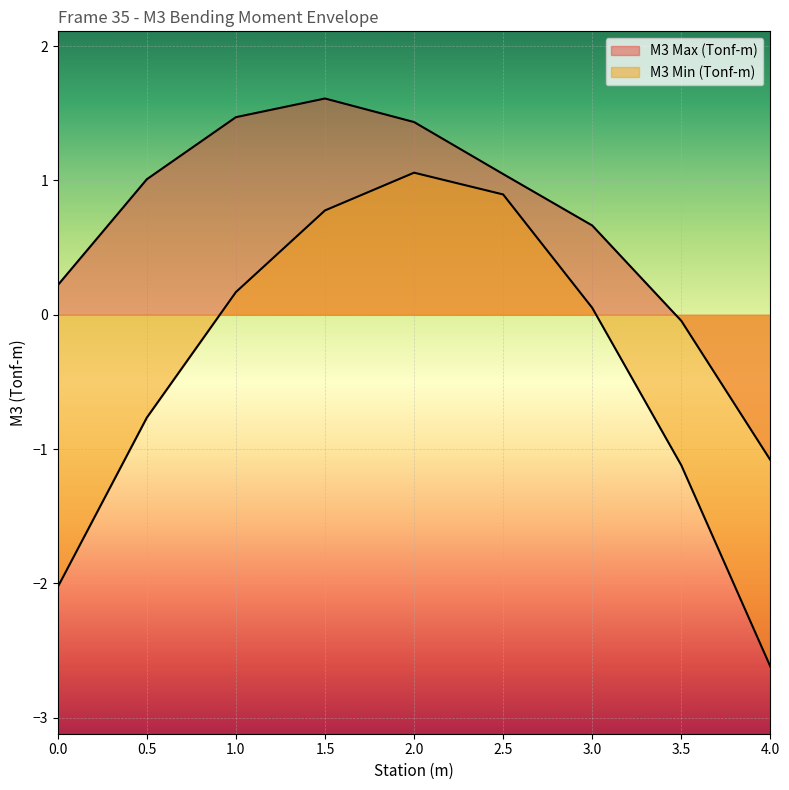

Reading right to left, list all the values displayed in this chart.

M3 Max (Tonf-m): 4.0=-1.1	3.5=-0.0	3.0=0.7	2.5=1.0	2.0=1.4	1.5=1.6	1.0=1.5	0.5=1.0	0.0=0.2
M3 Min (Tonf-m): 4.0=-2.6	3.5=-1.1	3.0=0.1	2.5=0.9	2.0=1.1	1.5=0.8	1.0=0.2	0.5=-0.8	0.0=-2.0